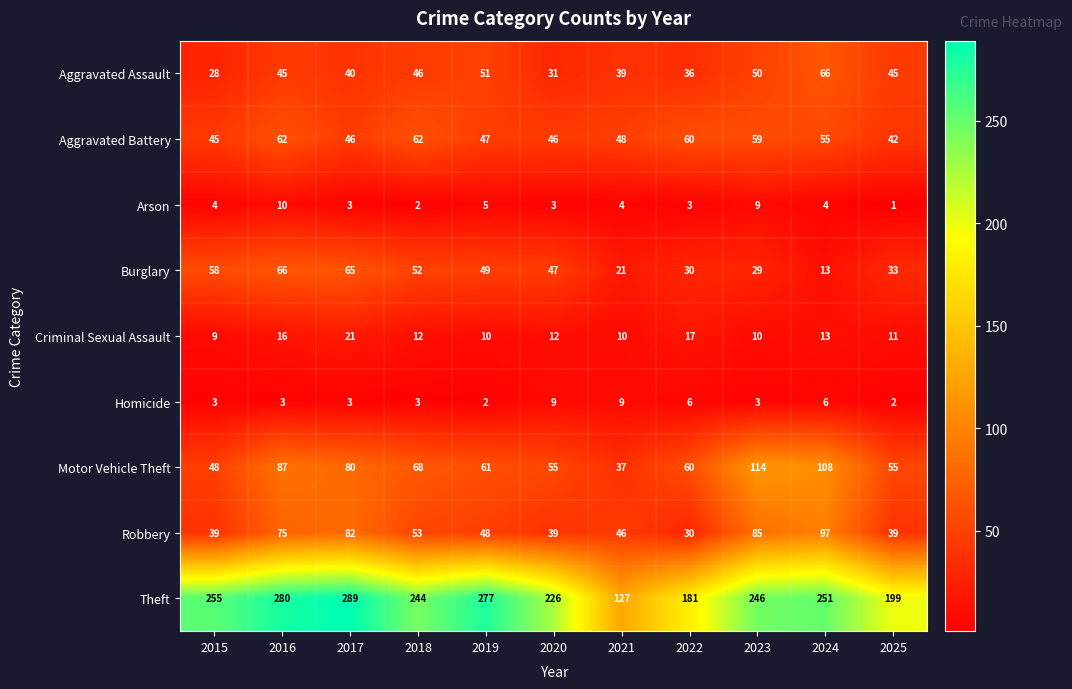

True or false: Robbery has a value of 48 at 2017.

False